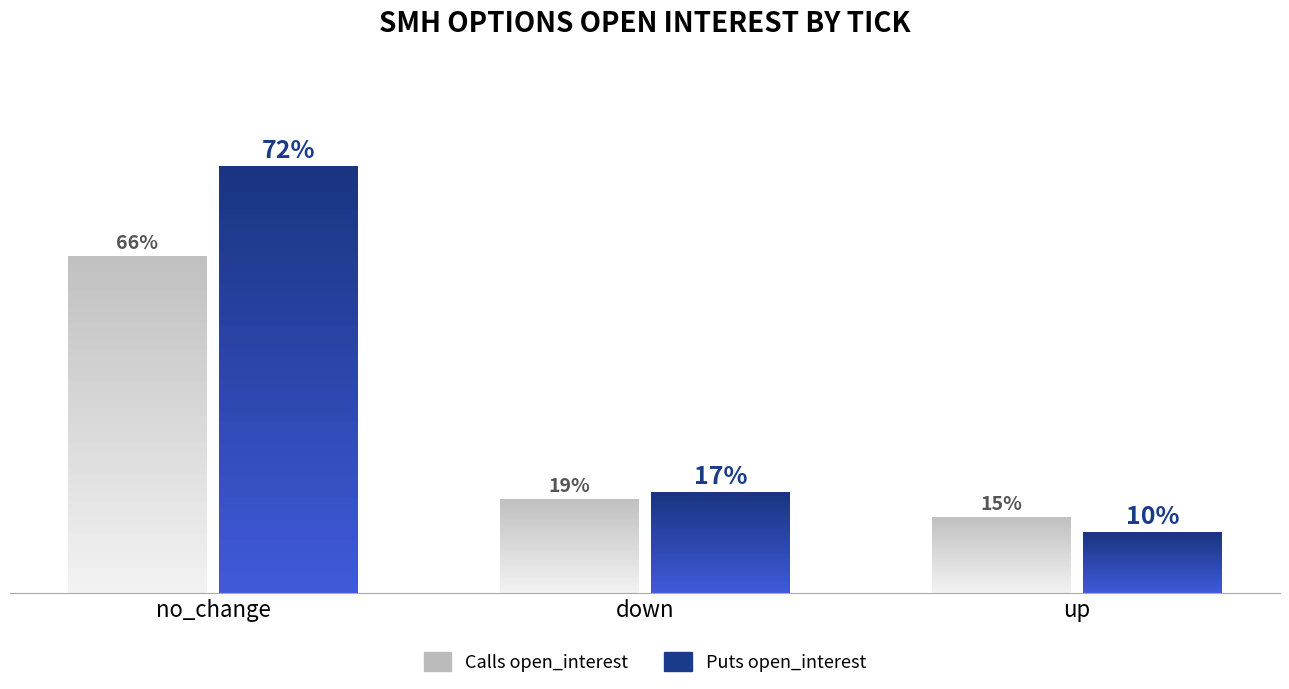

How many distinct data groups are displayed?

2